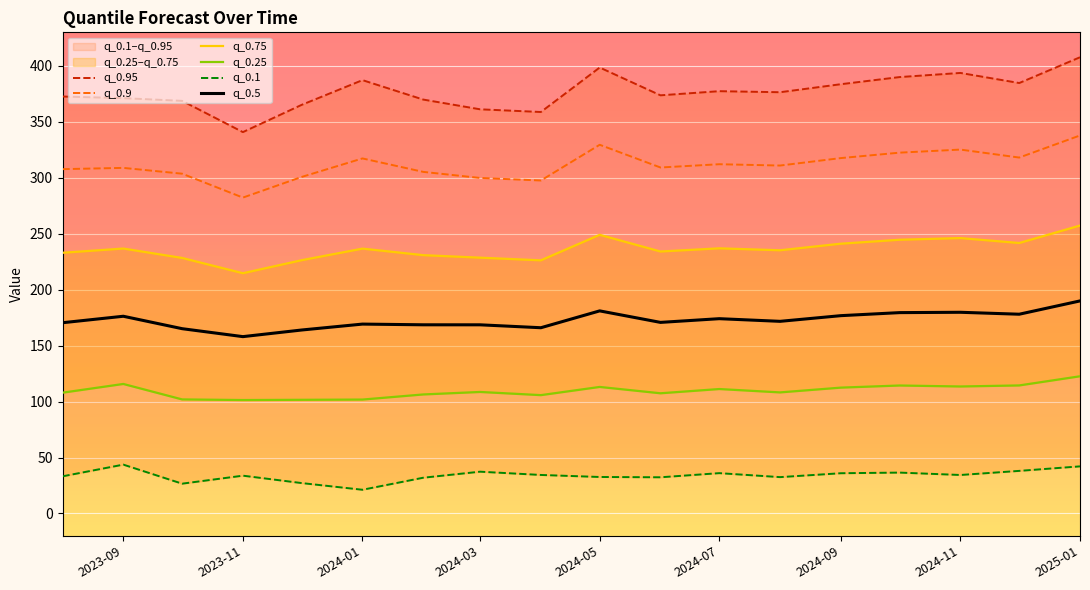

True or false: q_0.9 and q_0.5 cross at least once.

False